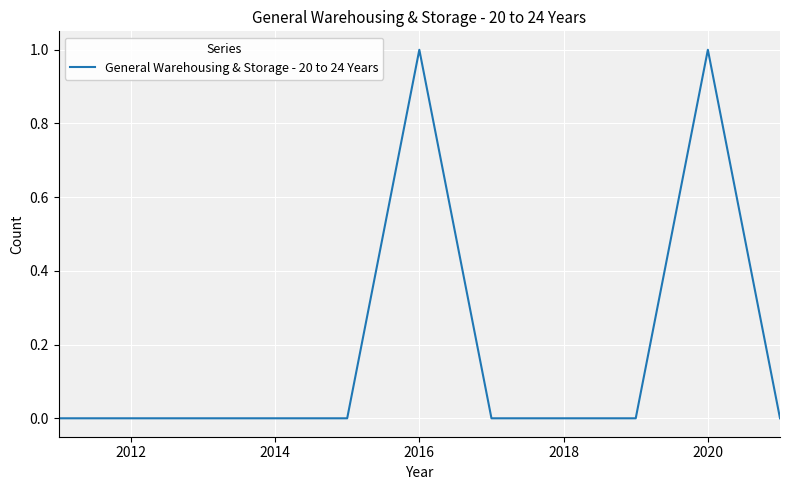

True or false: the data has more than 1 interior local peaks.

True